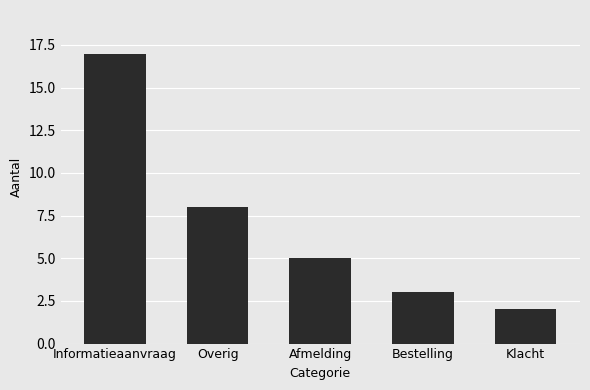

Between Afmelding and Bestelling, which is larger?

Afmelding